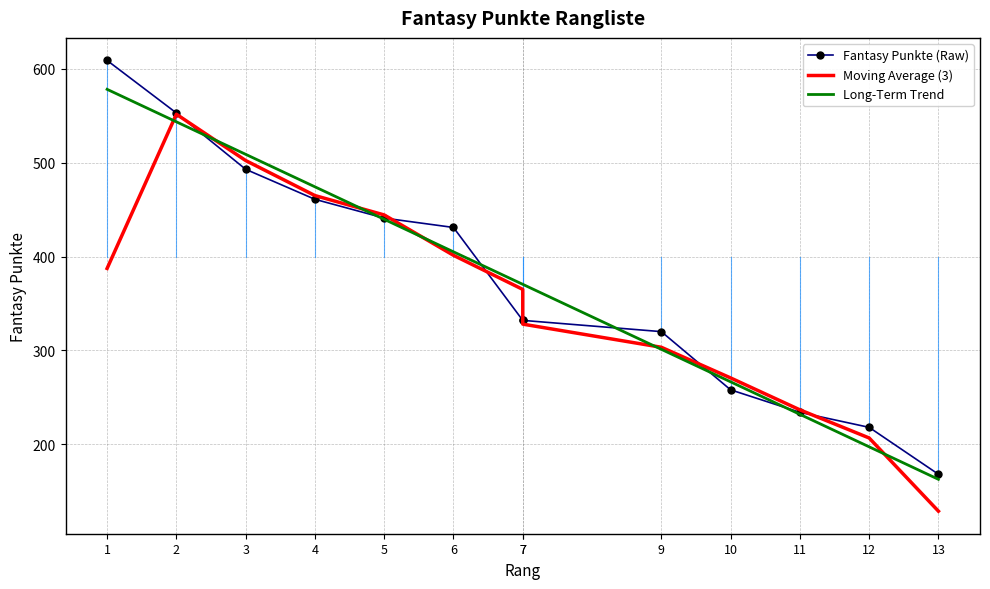

At 2, list the series in order from largest to smallest.

Fantasy Punkte (Raw), Moving Average (3), Long-Term Trend